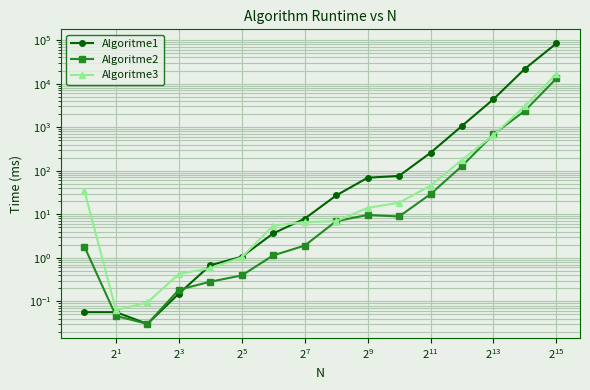

The value of Algoritme3 at 15 is 16846.7. True or false?

True